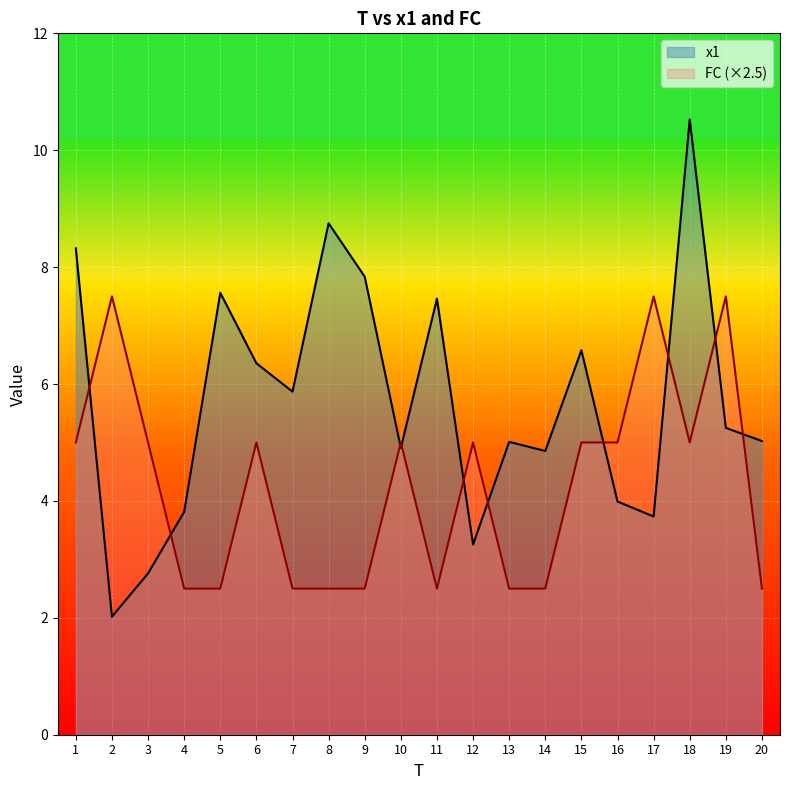

How many values in the FC series exceed 5?

3